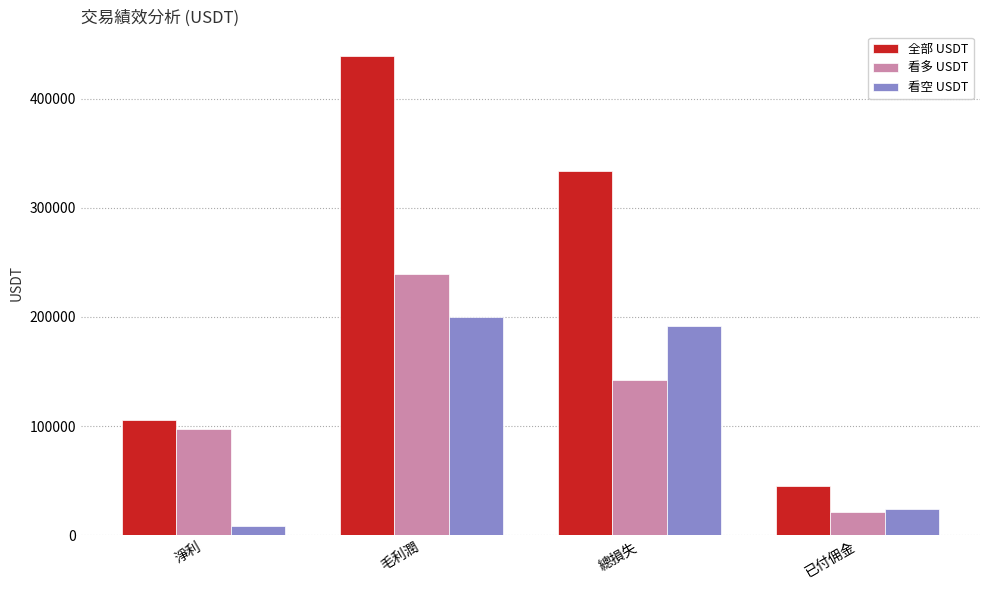

How many distinct data groups are displayed?

3